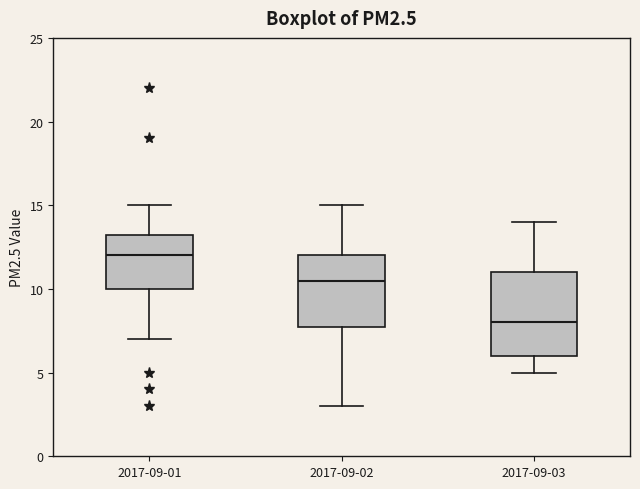

Reading left to right, read every box against the y-axis: the position of its median line, the range the box covers, and the ends of its whiskers. The values are not printed on the chart, so give them approximately, as read against the axis.

2017-09-01: median 12.0, box 10.0 to 13.5, whiskers 7.0 to 15.0
2017-09-02: median 10.5, box 8.0 to 12.0, whiskers 3.0 to 15.0
2017-09-03: median 8.0, box 6.0 to 11.0, whiskers 5.0 to 14.0